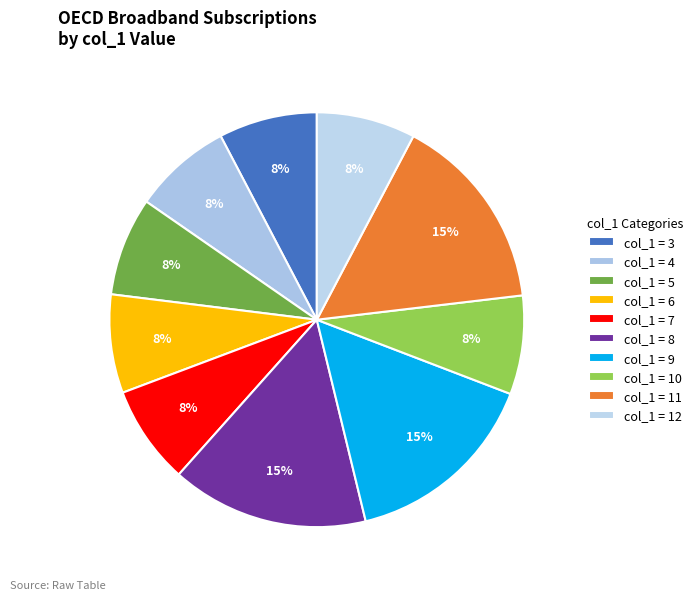

To the nearest percent, what is the average slice percentage?

10%